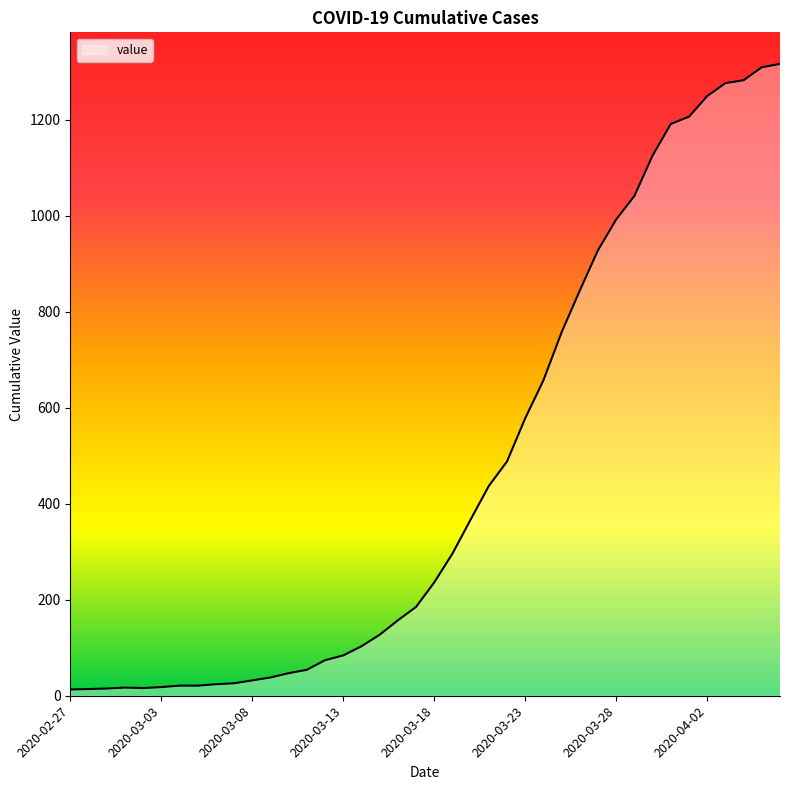

What is the difference between the maximum and minimum values?

1303